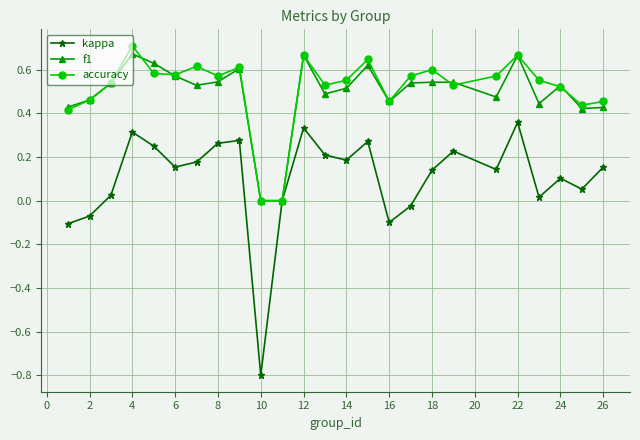

Which series has the largest range (max minus min)?

kappa